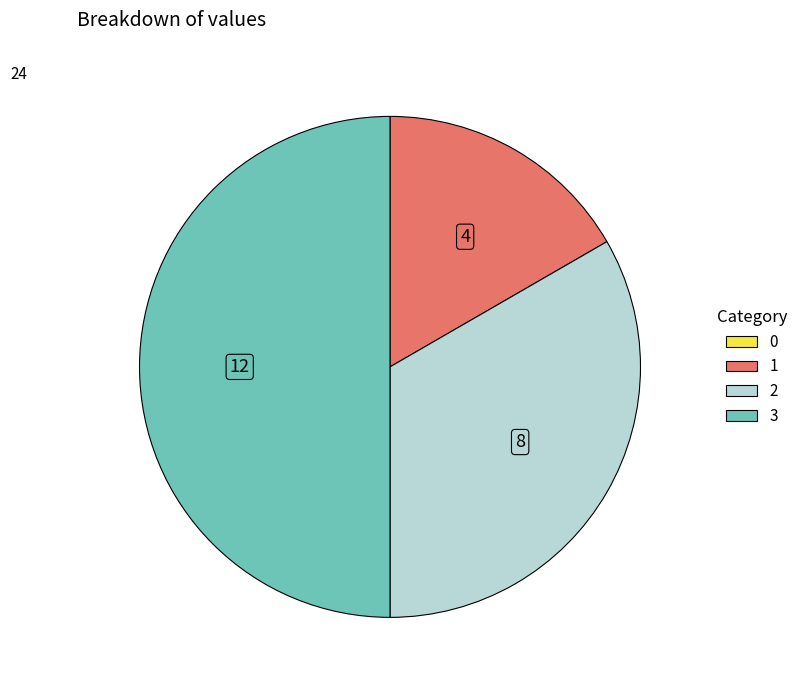

Is the sum of 3 and 2 greater than half?

Yes